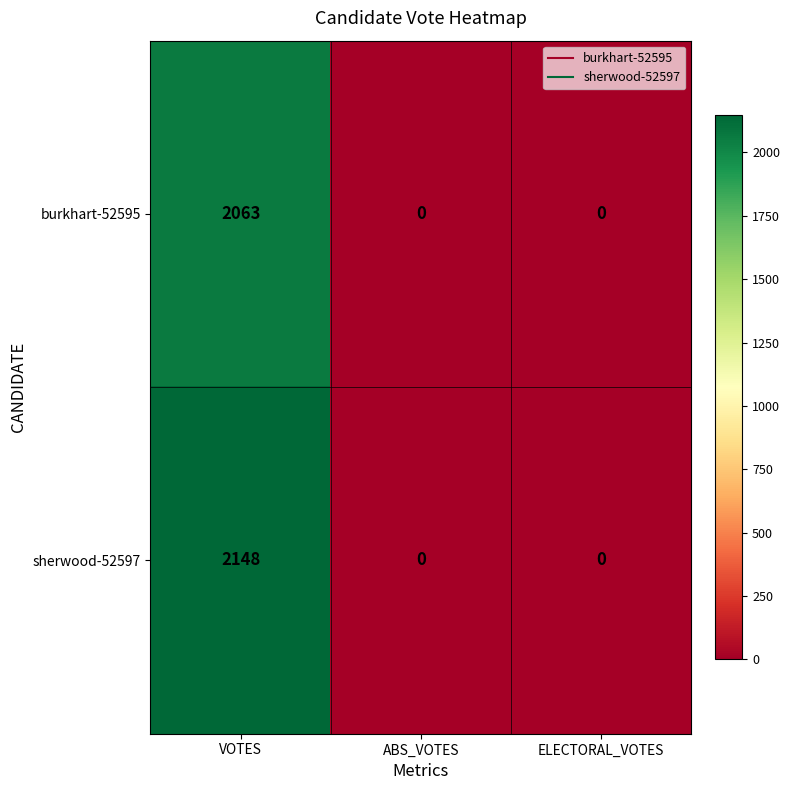

True or false: burkhart-52595 has a value of -1017 at ABS_VOTES.

False